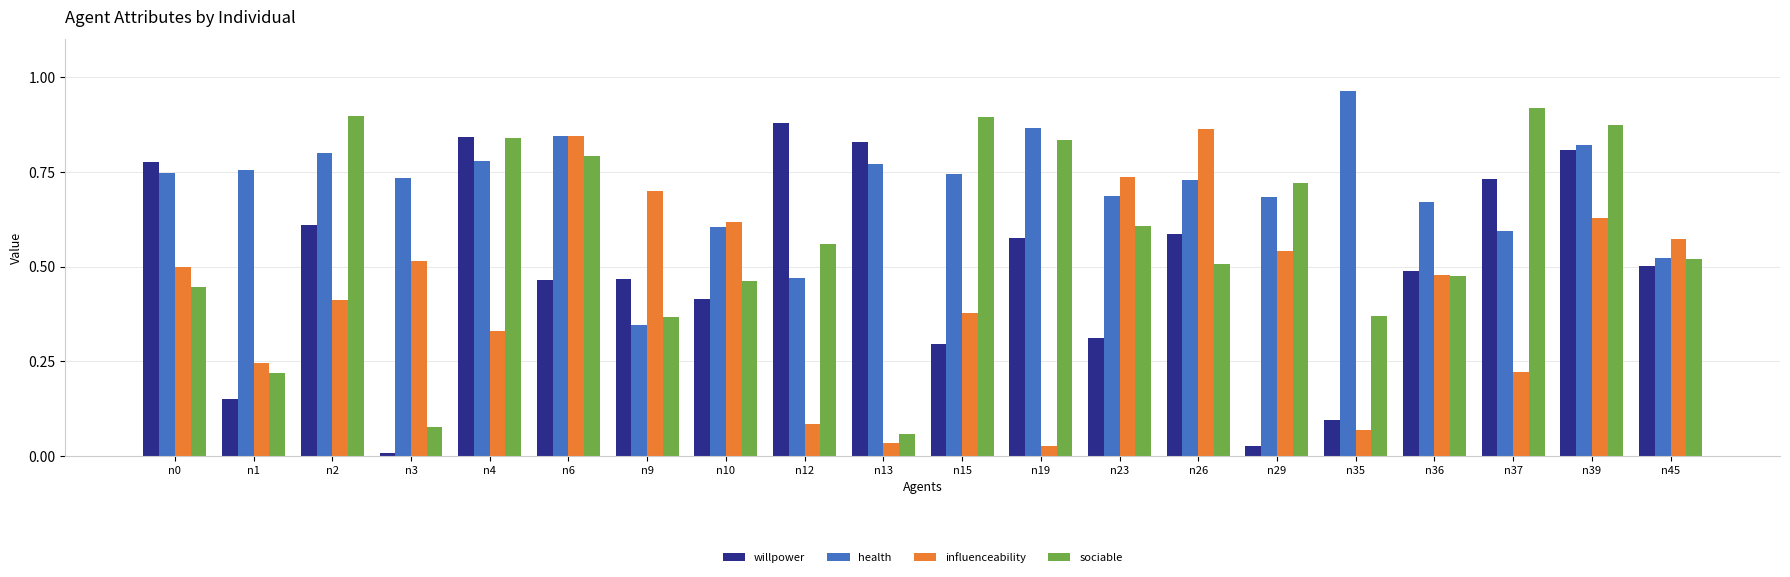

How many bars are there in total?

80